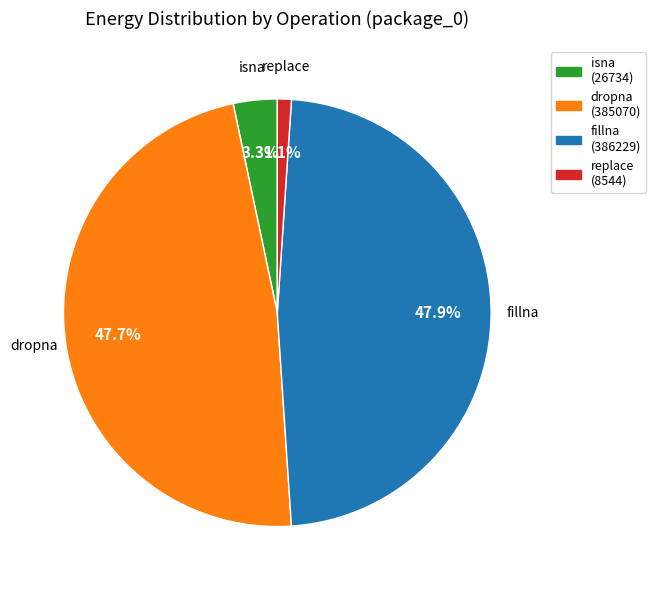

To the nearest percent, what is the difference between the largest and smallest slice percentages?

47%